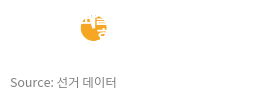

Does 효성1동 represent more than half of the total?

Yes